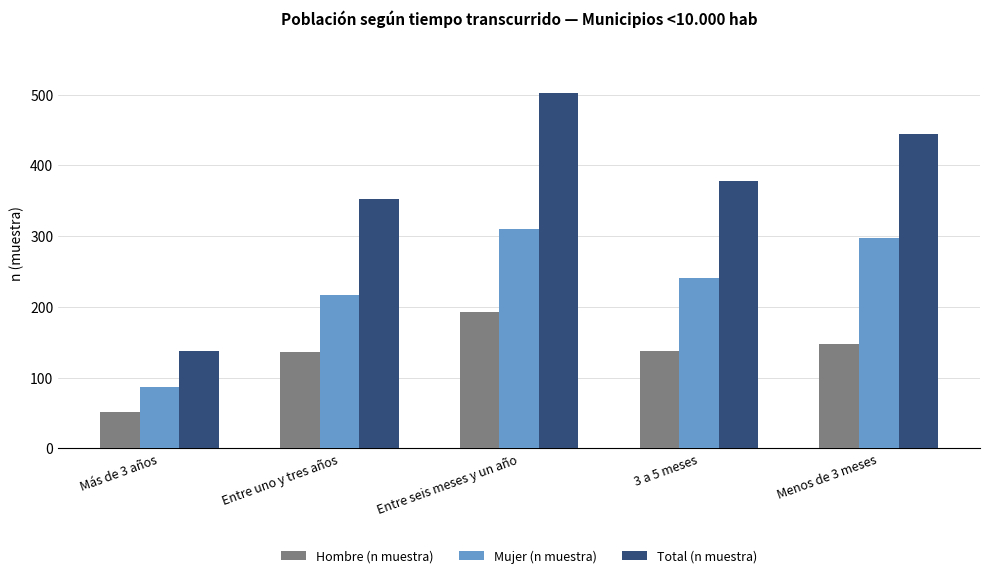

At which label does Total (n muestra) reach its minimum?

Más de 3 años